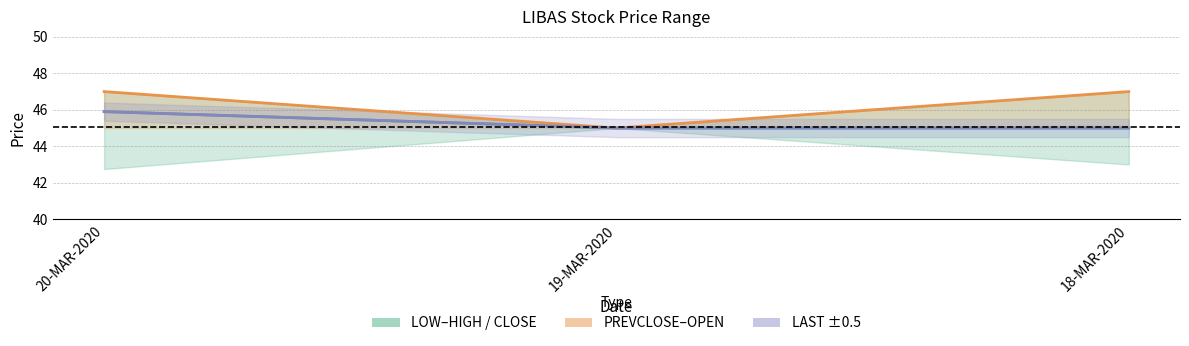

True or false: OPEN has a value of 16.1 at 18-MAR-2020.

False